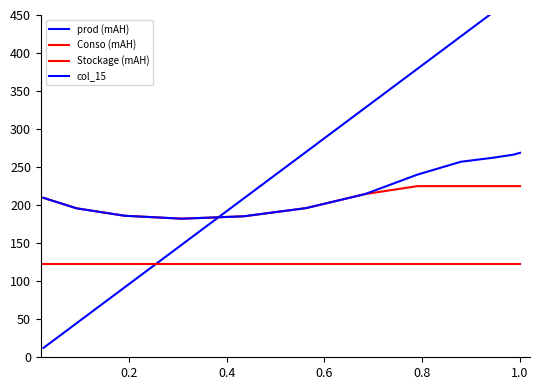

What is the label of the 10th point from the right?

0.4